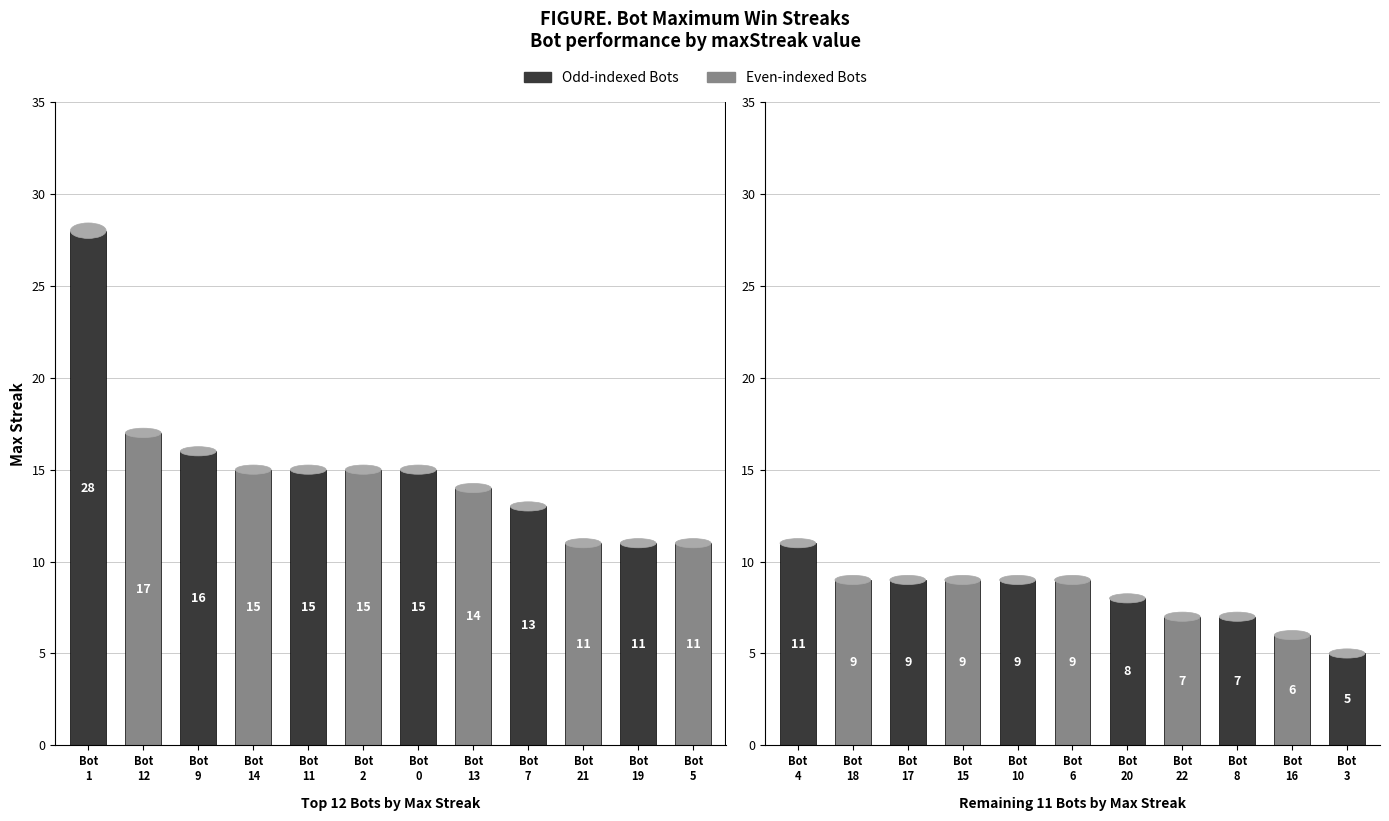

The chart shows a value of 17 at 12. True or false?

True